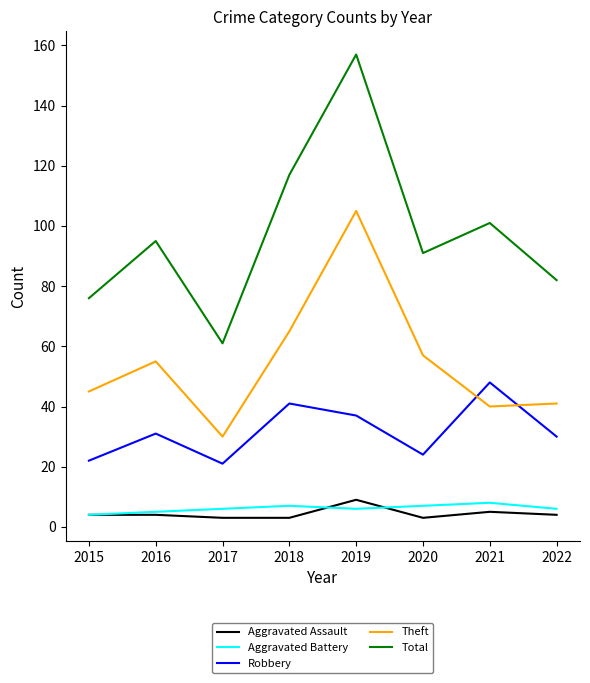

Which series has the largest total across all categories?

Total